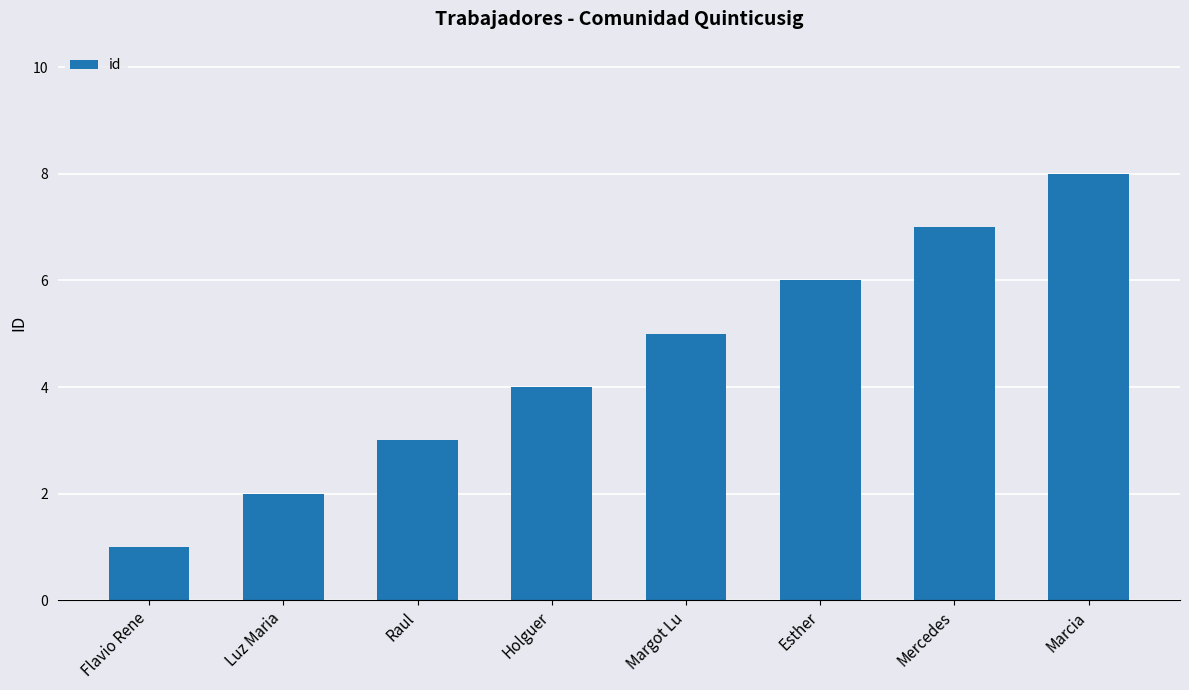

Count the number of data series in this chart.

1